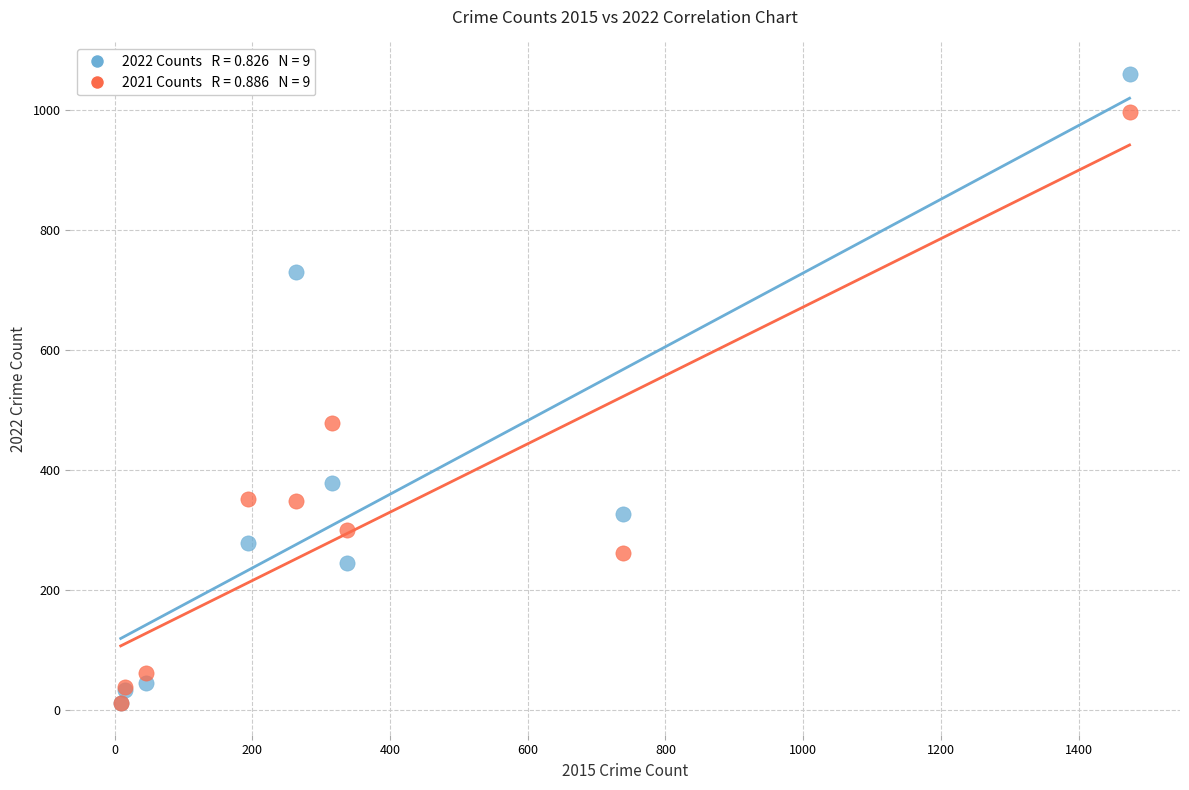

Across all series, what Y value is closest to 536?

479